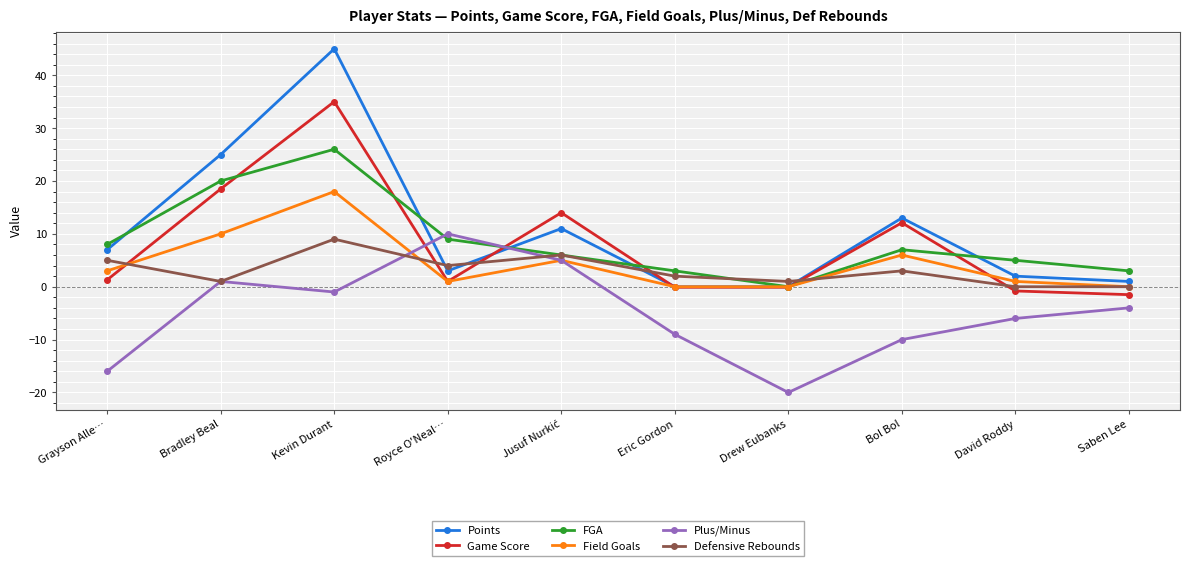

What are all the series names shown in the legend?

Points, Game Score, FGA, Field Goals, Plus/Minus, Defensive Rebounds